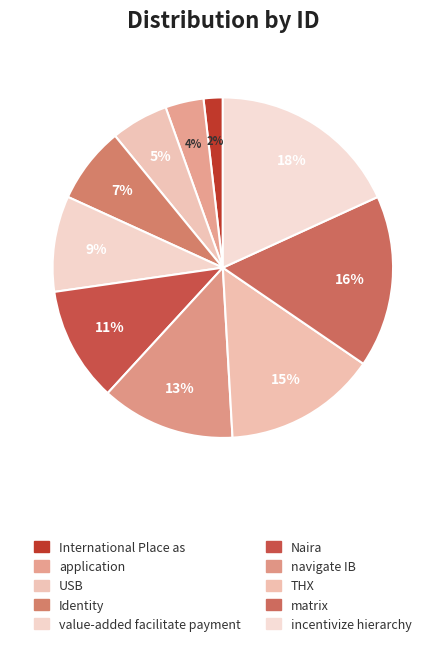

What percentage is the application slice, to the nearest percent?

4%